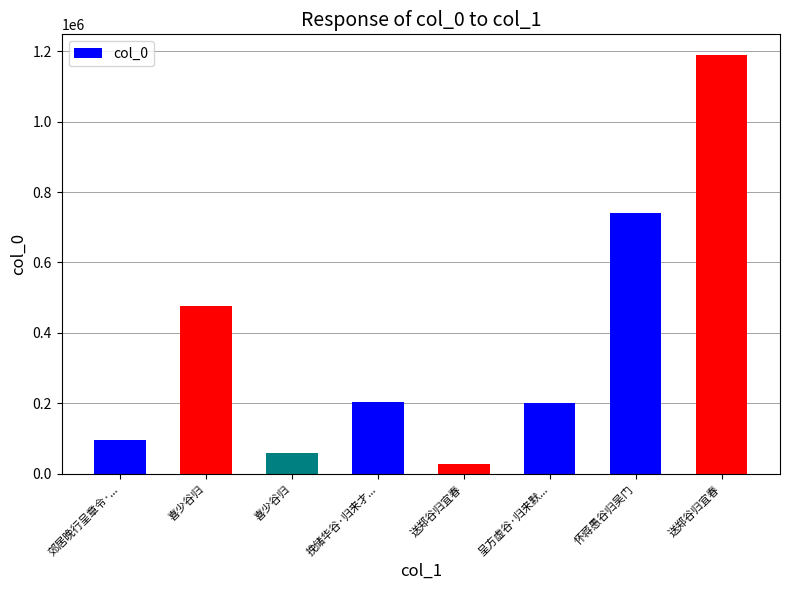

How many series are shown in this chart?

1